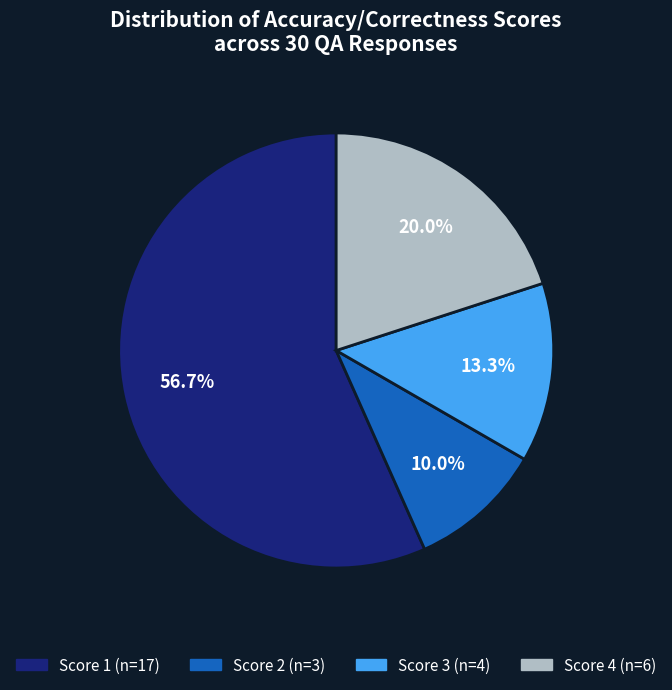

To the nearest percent, what is the average slice percentage?

25%